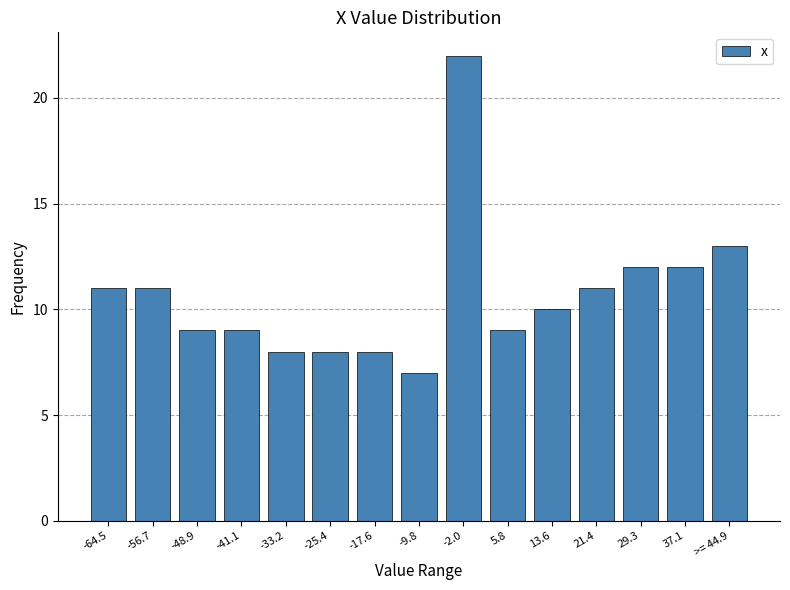

Reading left to right, extract all data points from this chart.

11	11	9	9	8	8	8	7	22	9	10	11	12	12	13